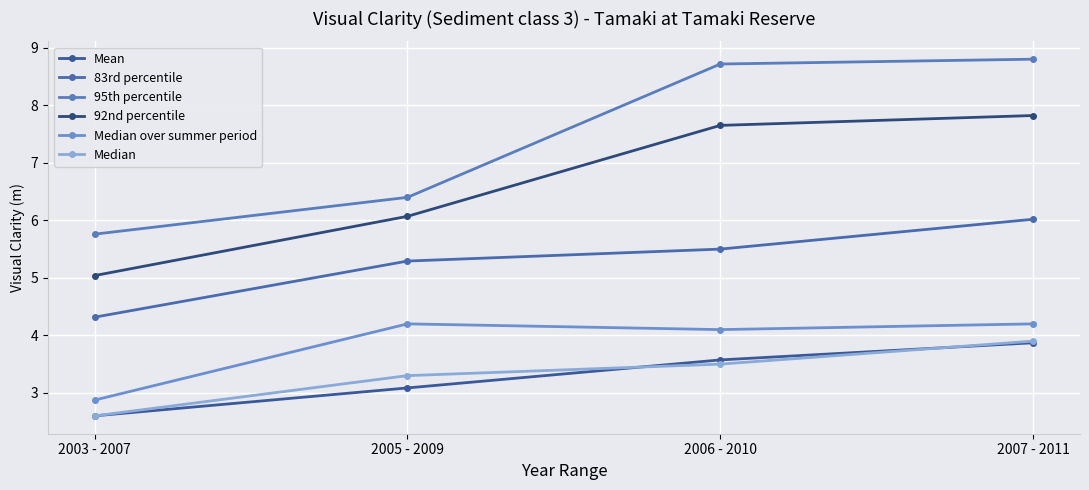

What is the spread (max minus min) of values at 2006 - 2010?

5.2